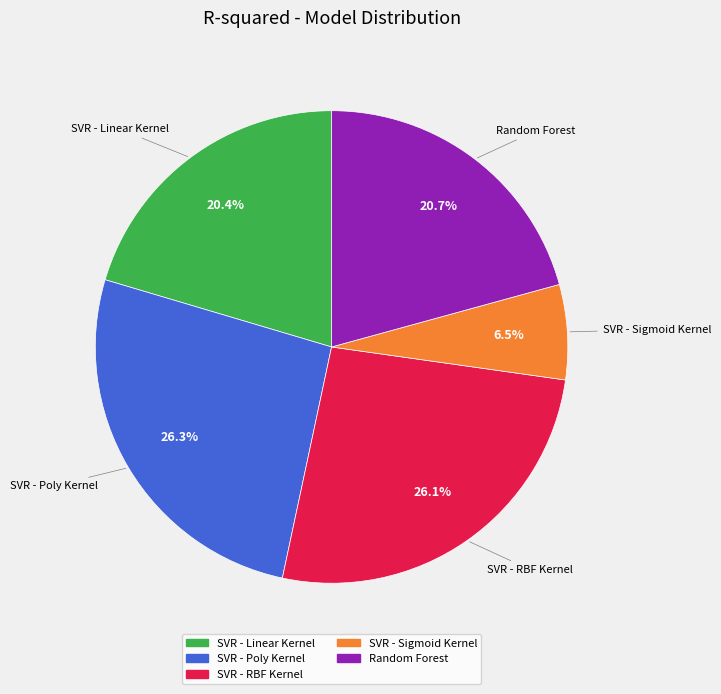

How many slices are in this pie chart?

5